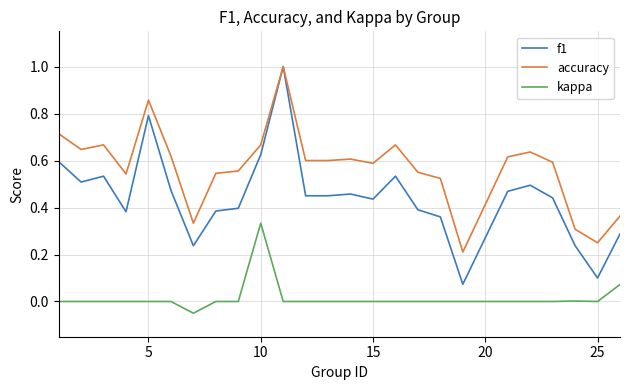

What is the maximum value shown in the chart?

1.0